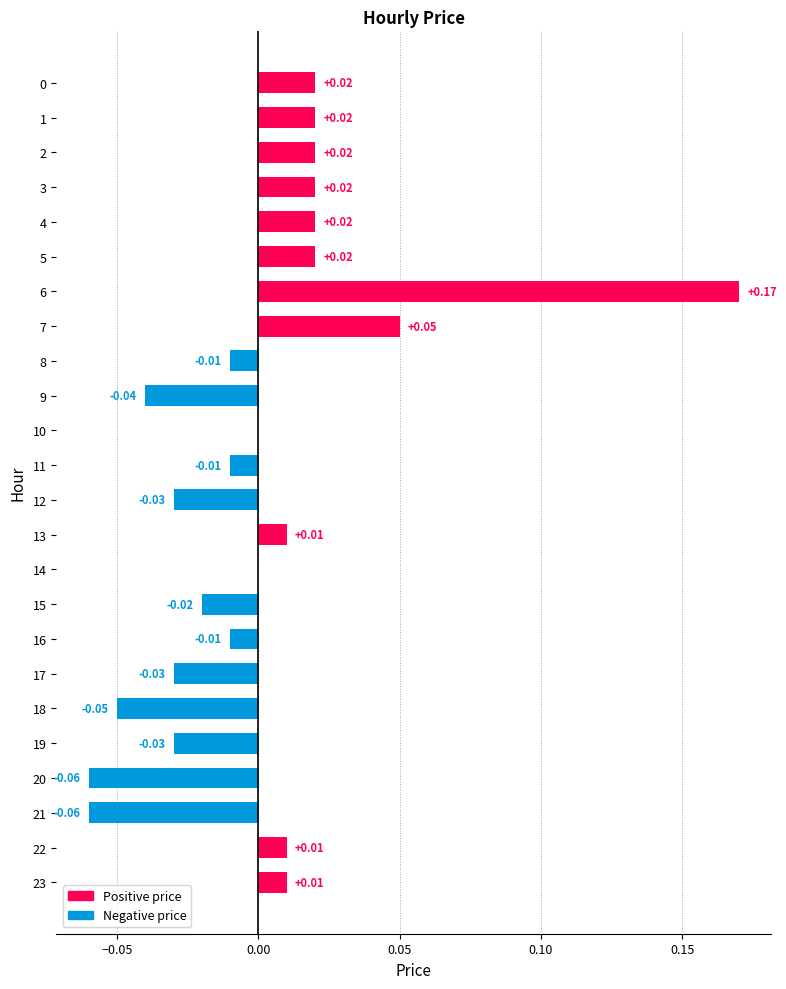

True or false: the data shows 0.0 at 14.

True